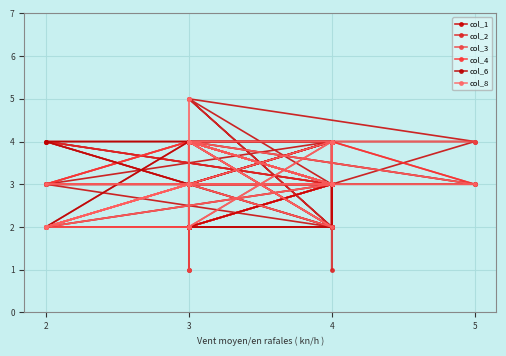

What is the value of the col_8 point at the 2nd from the left?

4